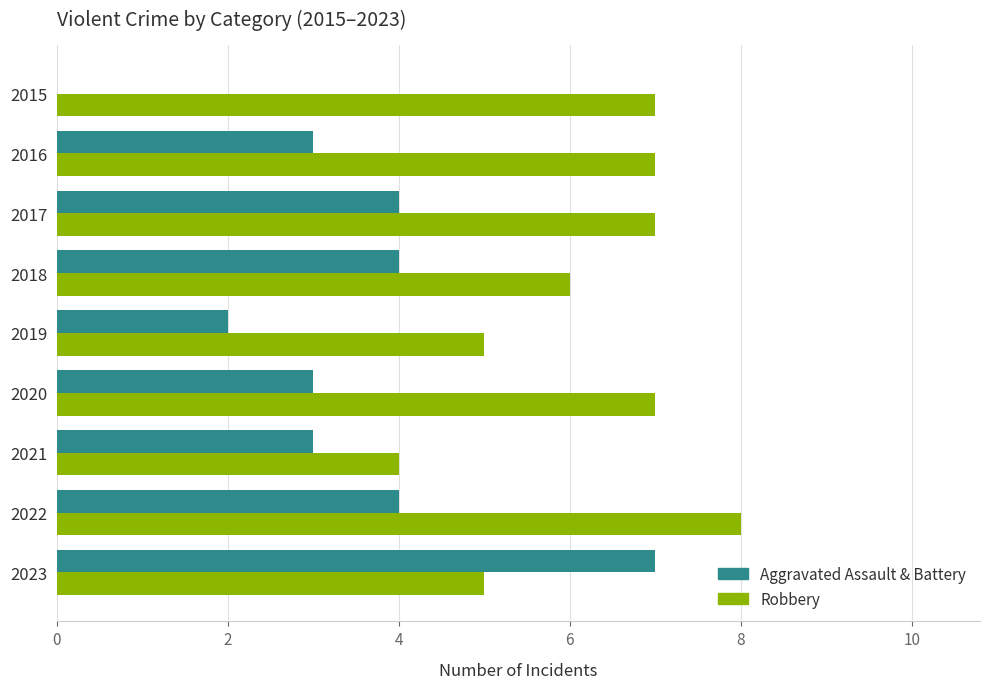

What is the maximum value shown in the chart?

8